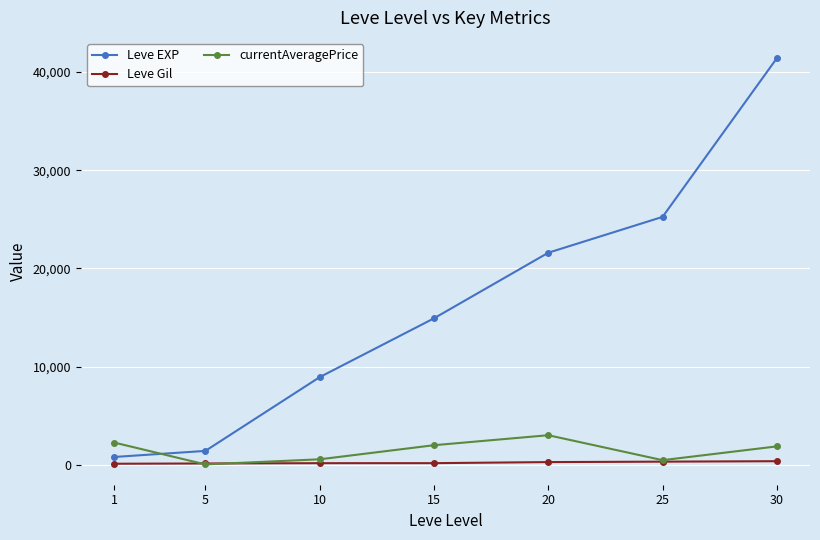

Which series changed the most between 10 and 25?

Leve EXP